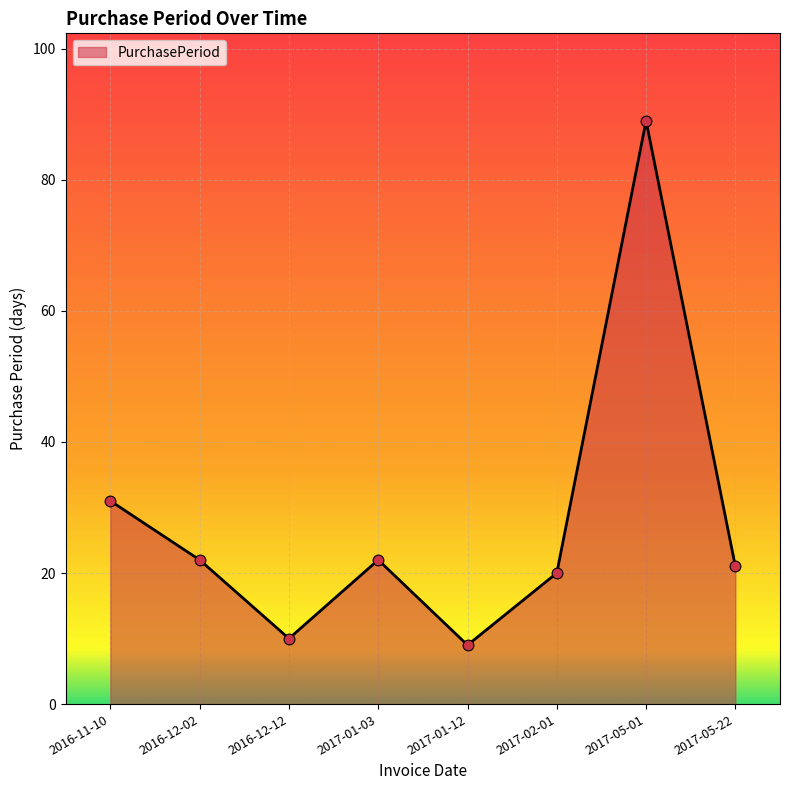

What is the change in value from 2016-12-02 to 2017-02-01?

-2